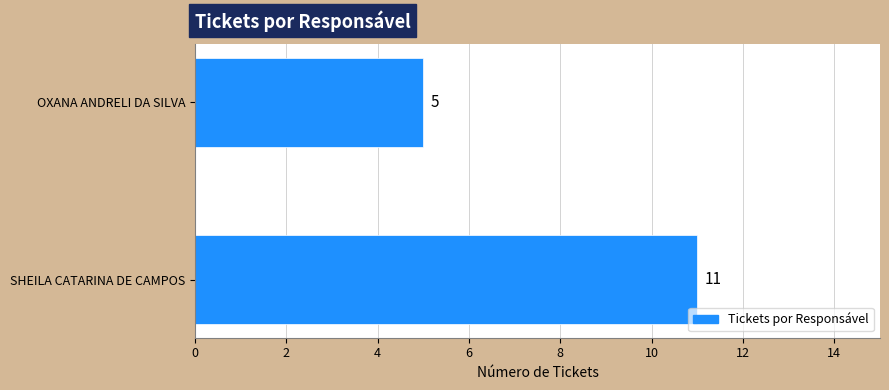

What is the ratio of the value at OXANA ANDRELI DA SILVA to the value at SHEILA CATARINA DE CAMPOS?

0.5